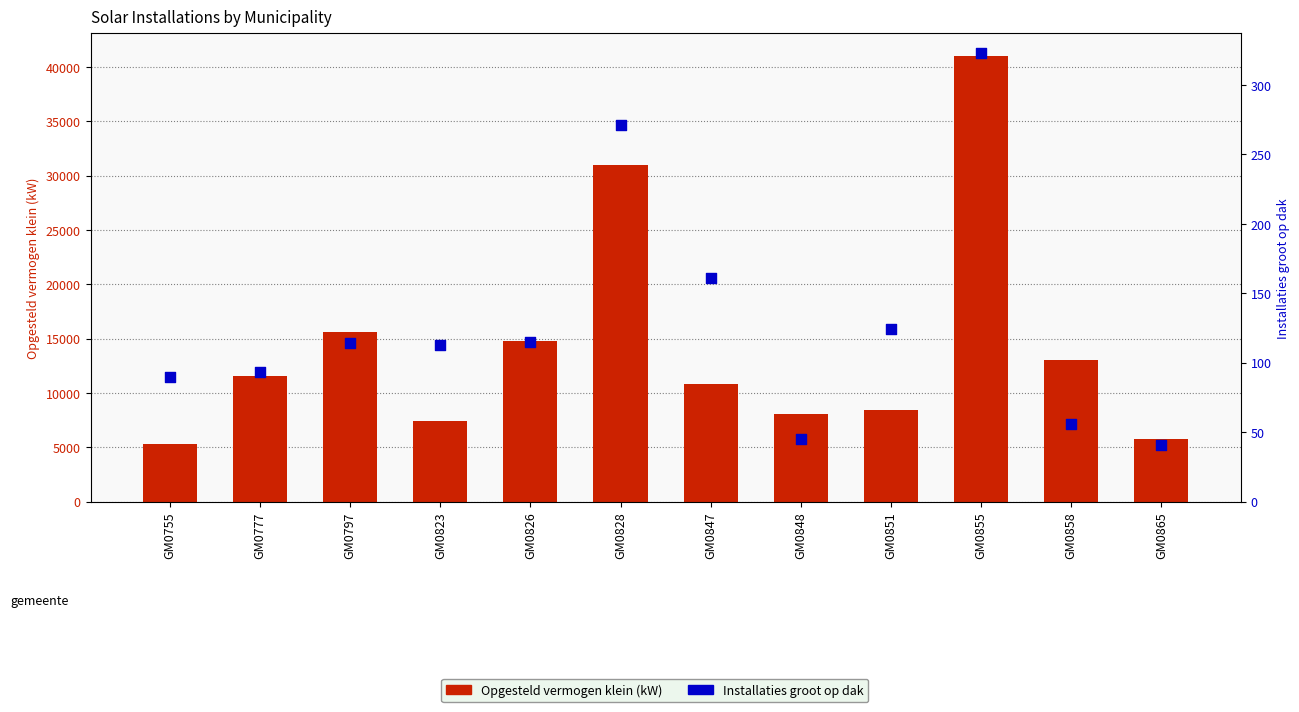

Which series reaches the minimum Y coordinate?

Installaties groot op dak